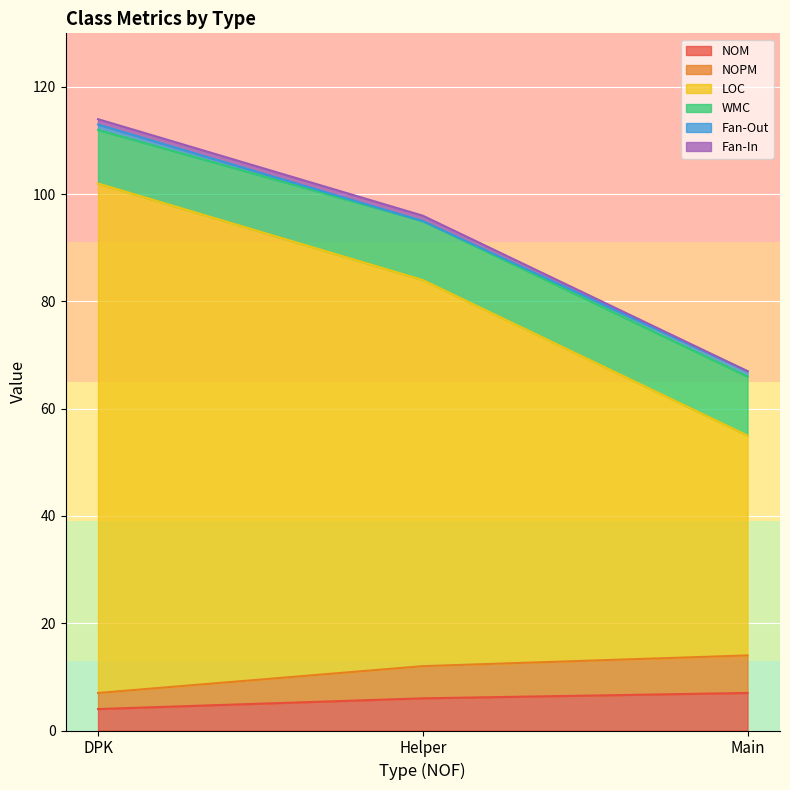

At which category is the sum across all series the highest?

DPK